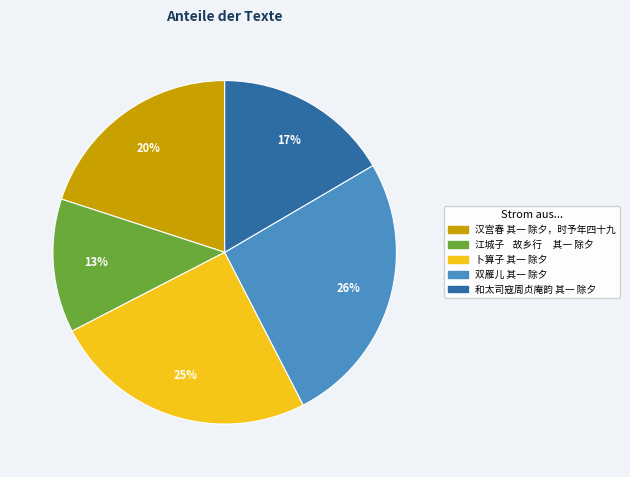

Is there any slice that represents more than half of the pie?

No